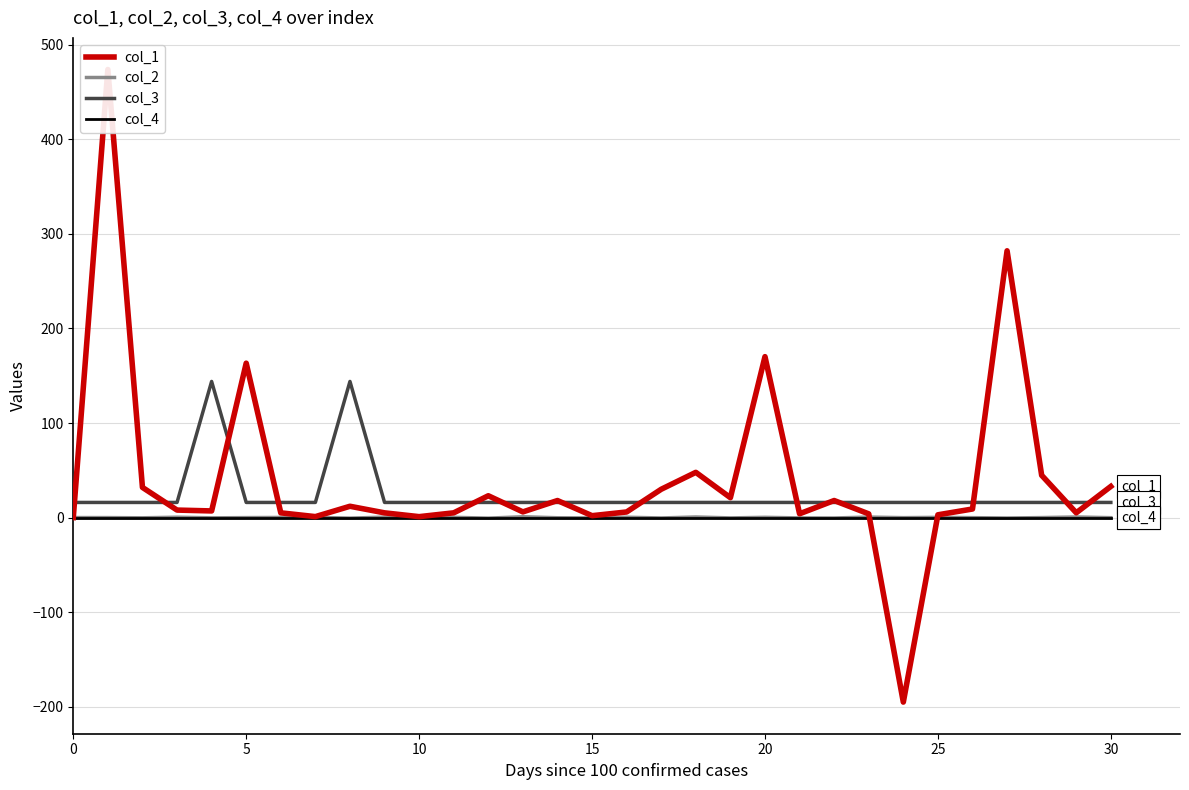

What is the value of the col_2 point at the 17th from the left?

0.3